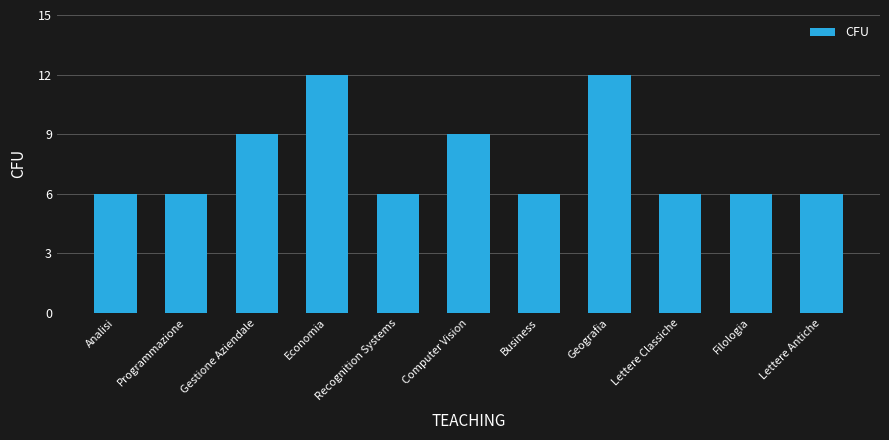

Approximately how many times larger is the value at Gestione Aziendale compared to Recognition Systems?

1.5